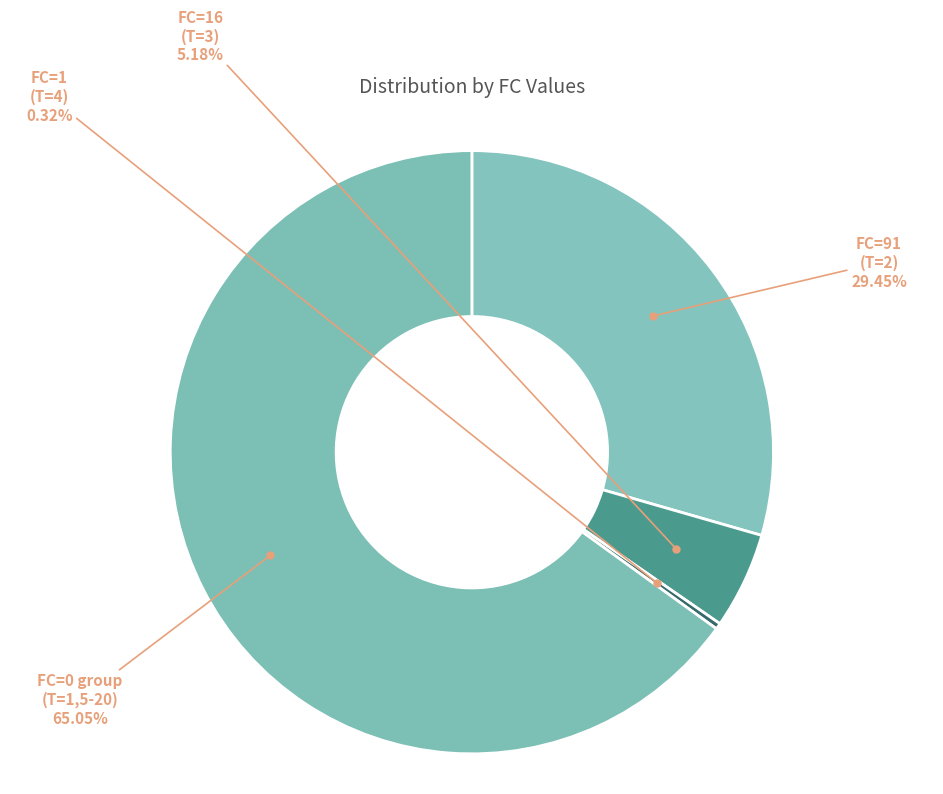

How many slices are in this pie chart?

4